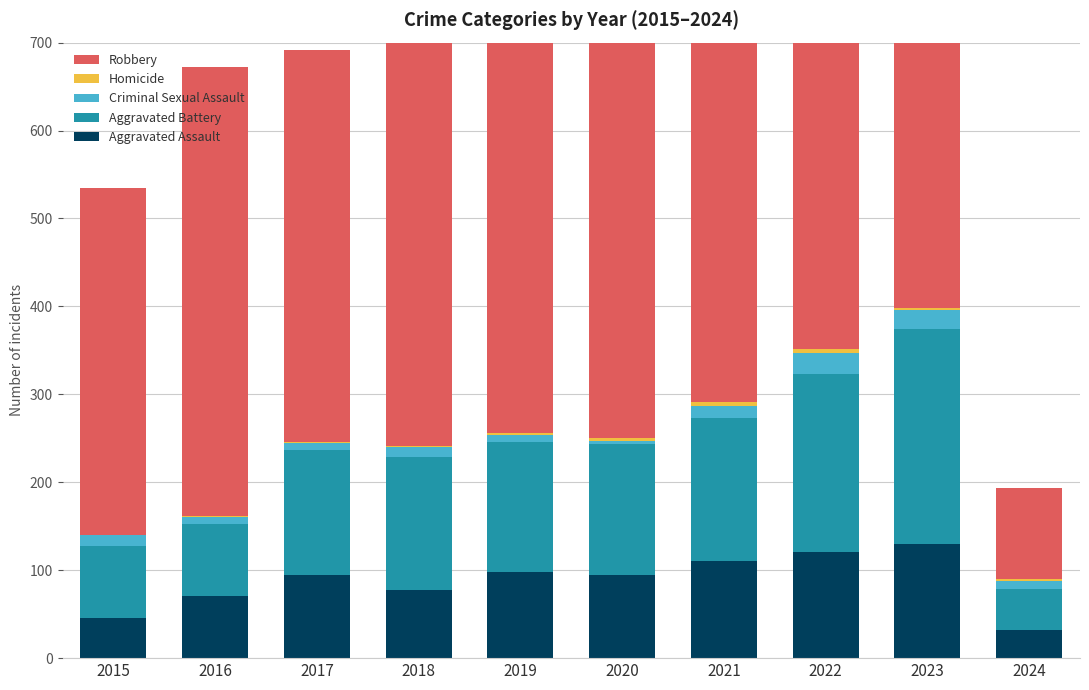

What is the value of the Aggravated Battery bar at the 4th from the left?

152